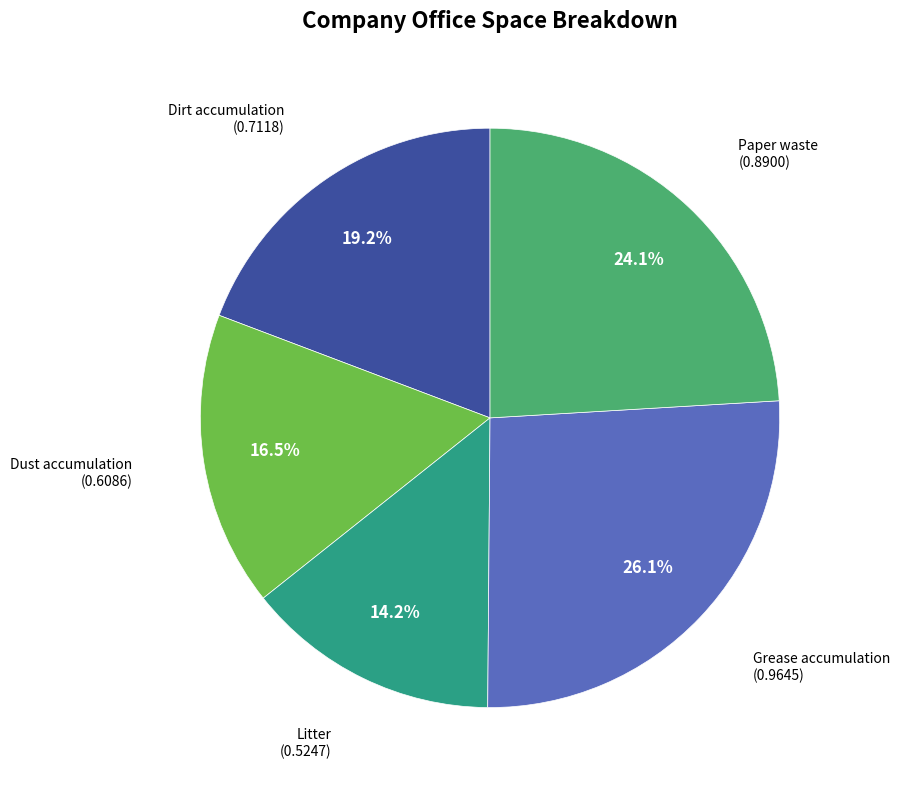

Is there a majority slice in this chart?

No